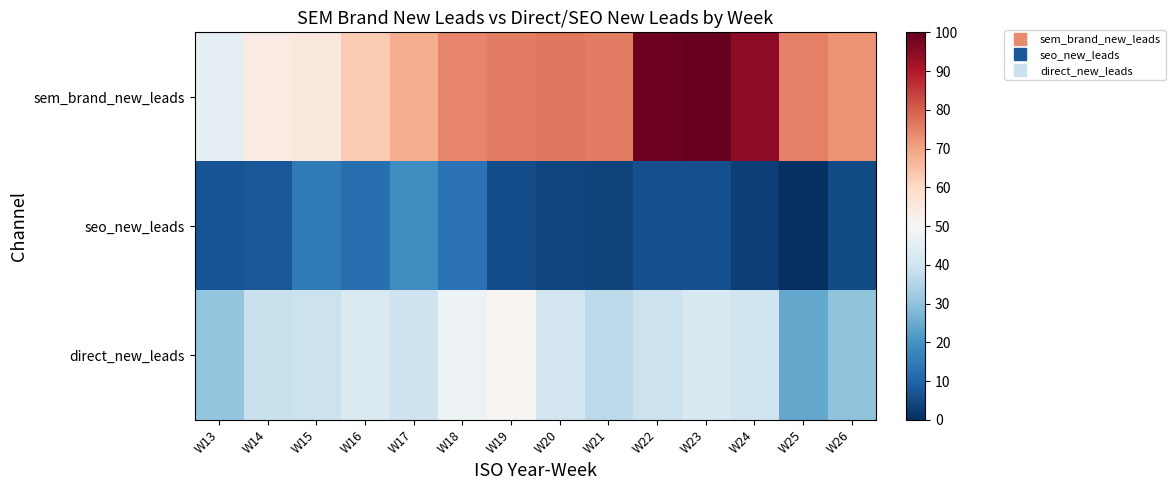

At how many categories does at least one series exceed 35?

14